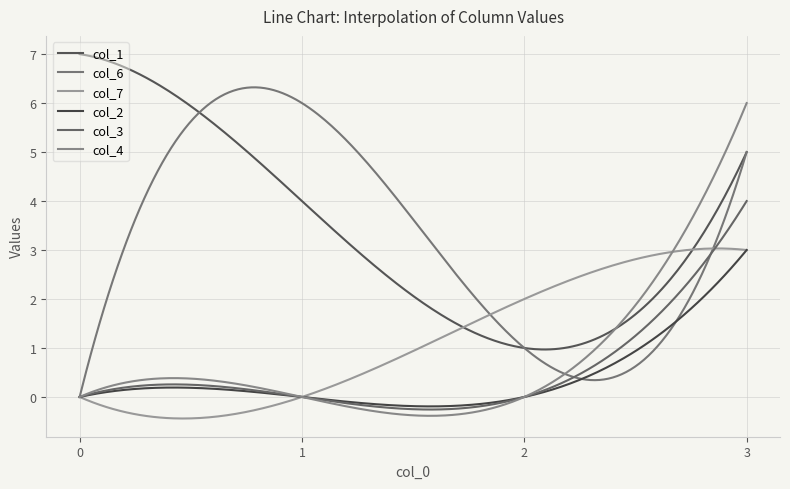

At how many categories does at least one series exceed 6?

1